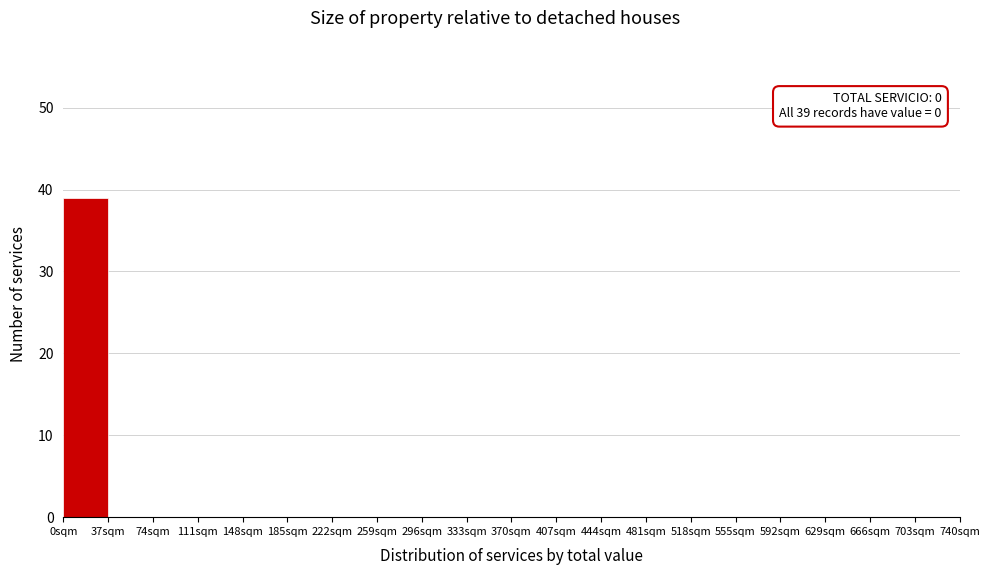

Which range on the x-axis has the tallest bar?

0 to 37